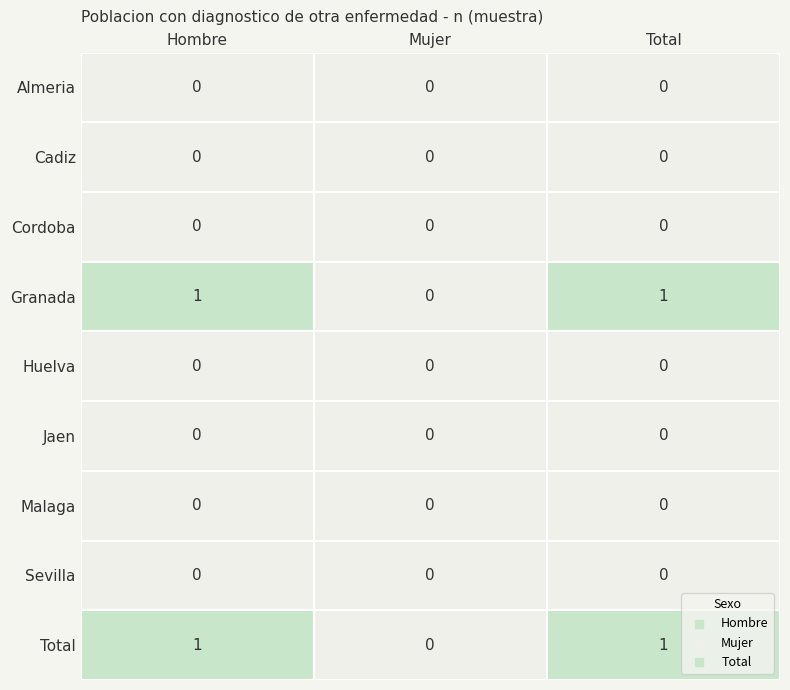

Reading left to right, list all the values displayed in this chart.

Almeria: Hombre=0	Mujer=0	Total=0
Cadiz: Hombre=0	Mujer=0	Total=0
Cordoba: Hombre=0	Mujer=0	Total=0
Granada: Hombre=1	Mujer=0	Total=1
Huelva: Hombre=0	Mujer=0	Total=0
Jaen: Hombre=0	Mujer=0	Total=0
Malaga: Hombre=0	Mujer=0	Total=0
Sevilla: Hombre=0	Mujer=0	Total=0
Total: Hombre=1	Mujer=0	Total=1